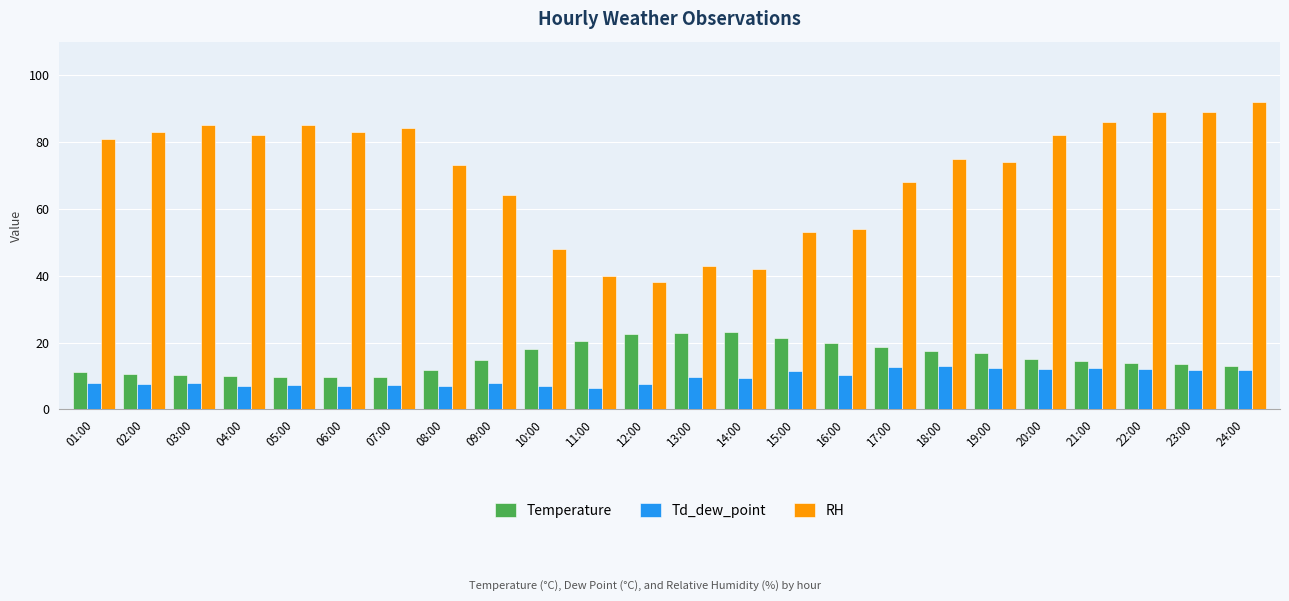

Is the value of Temperature at 12:00 greater than the value of Td_dew_point at 09:00?

Yes